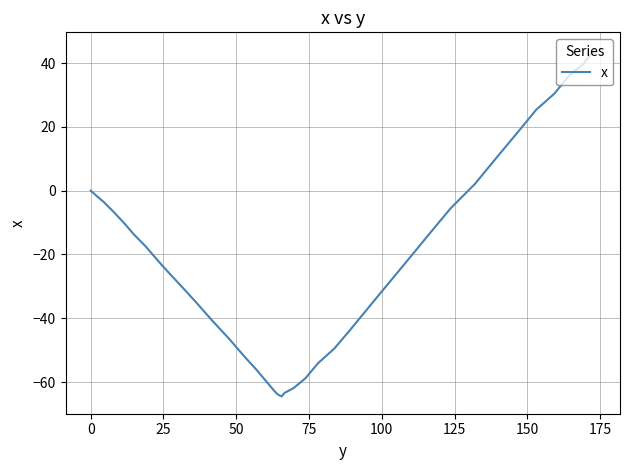

What is the difference between the maximum and minimum values?

108.7